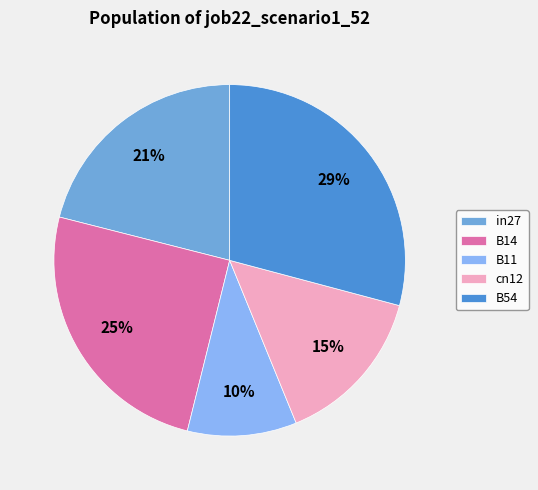

To the nearest percent, what is the average slice percentage?

20%